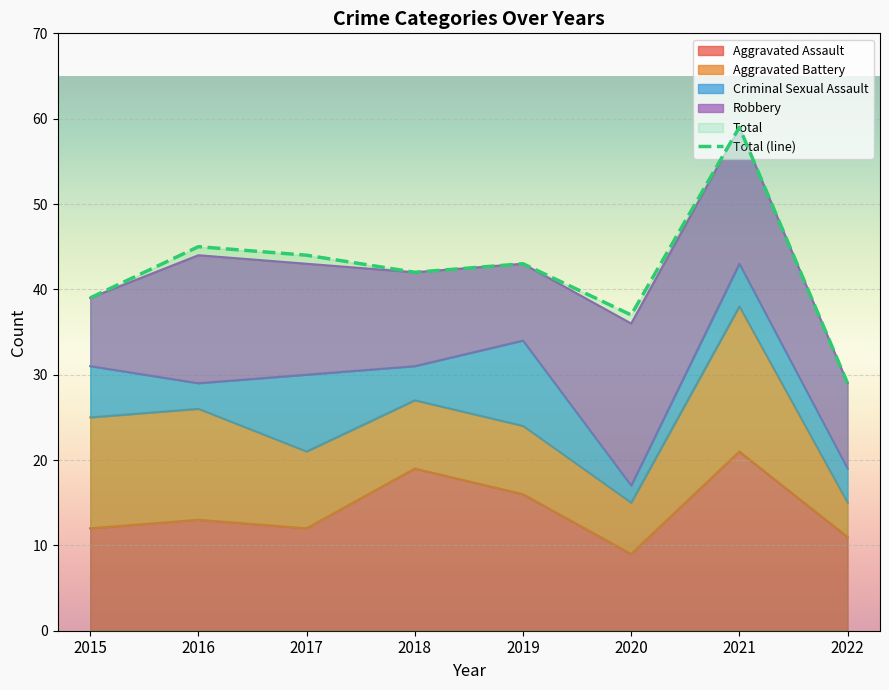

Rank the categories by Aggravated Assault value from lowest to highest.

2020, 2022, 2015, 2017, 2016, 2019, 2018, 2021